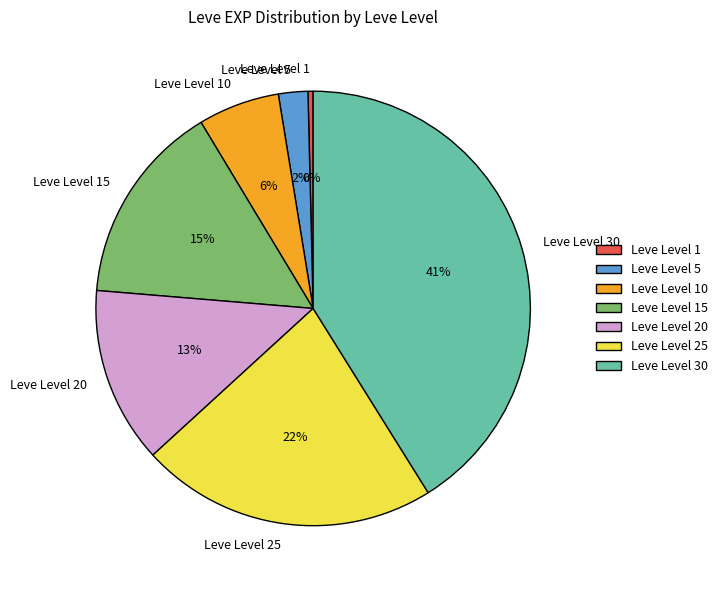

How many segments does this pie chart have?

7